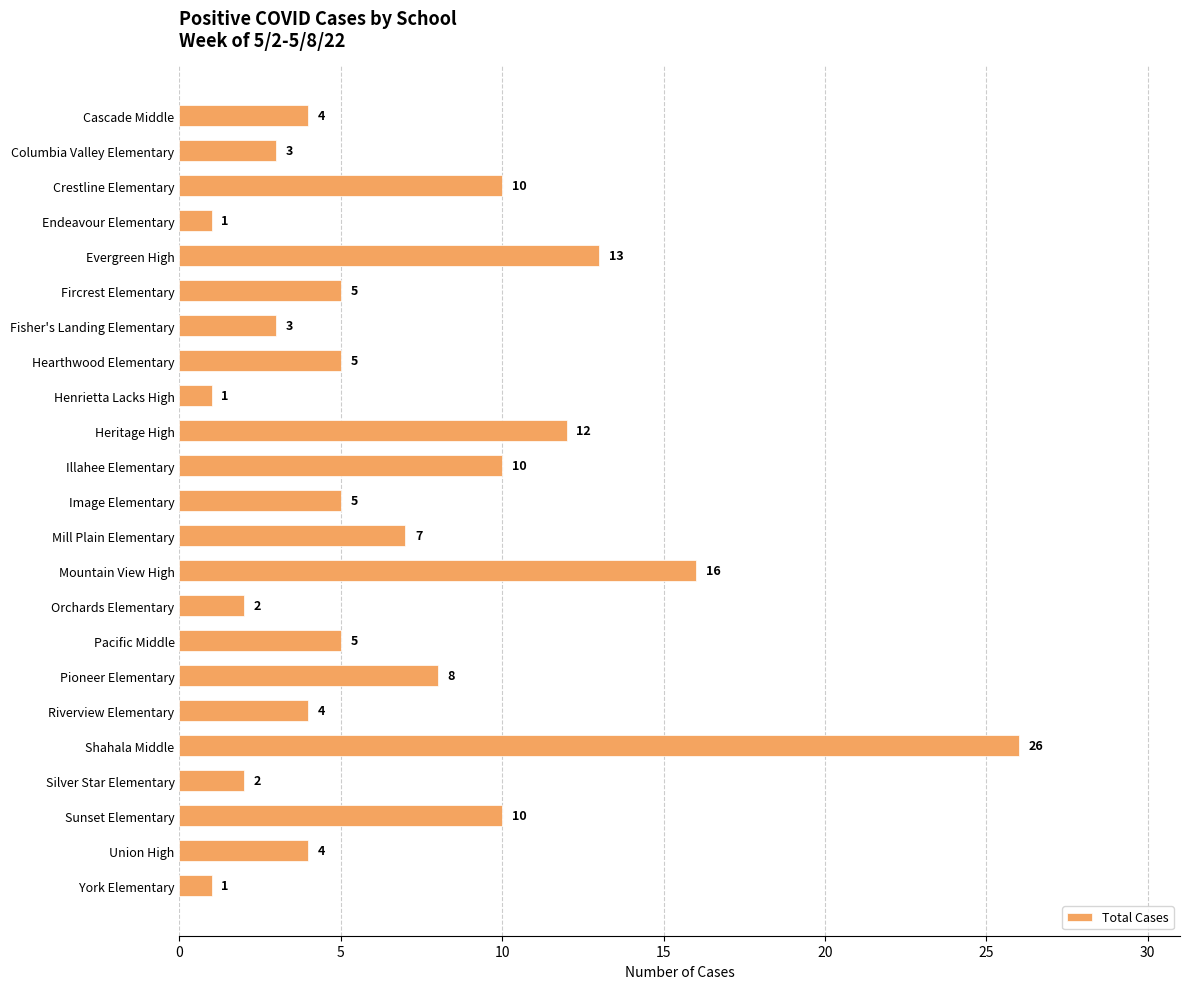

What is the minimum value shown in the chart?

1